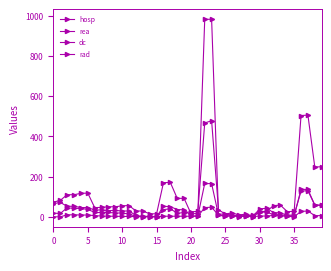

How many data points in rea are less than 4?

20